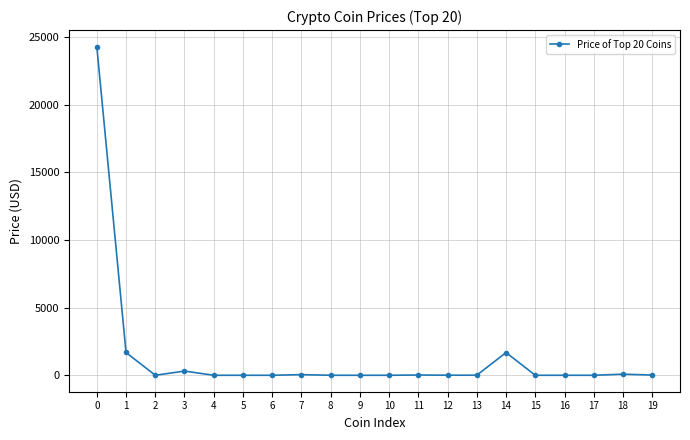

True or false: there are more than 2 points higher than both neighbors.

True